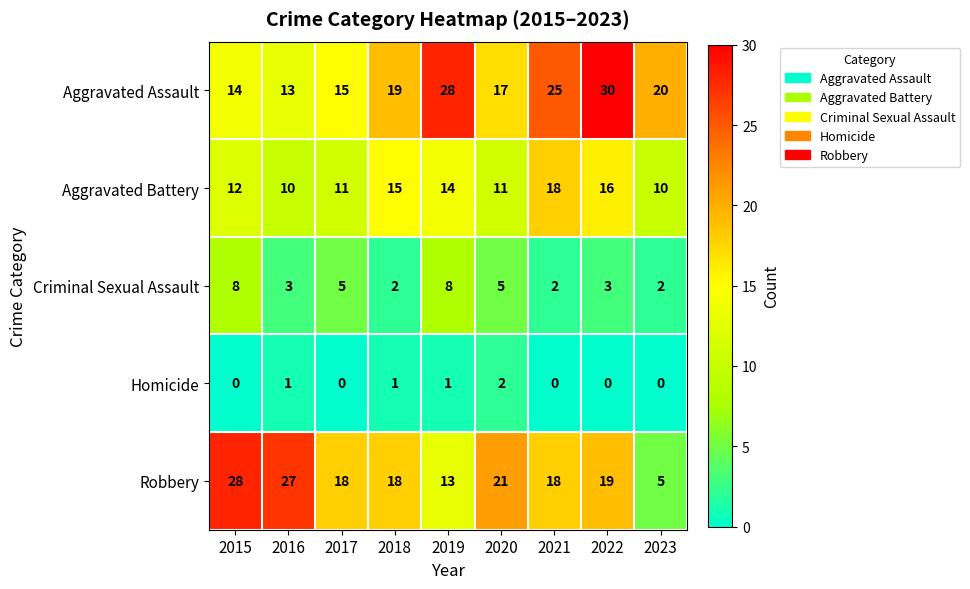

Rank the series by their maximum value, from highest to lowest.

Aggravated Assault, Robbery, Aggravated Battery, Criminal Sexual Assault, Homicide